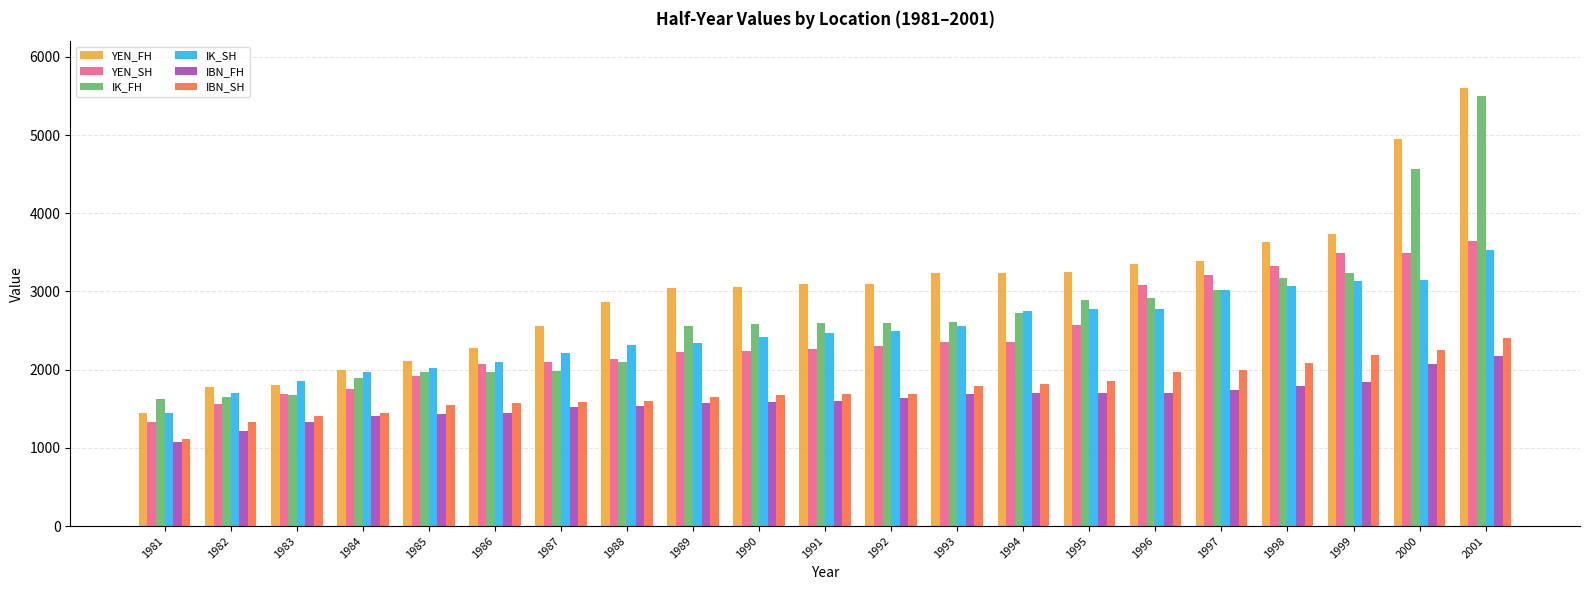

How many values in the IK_FH series are below 2592?

10